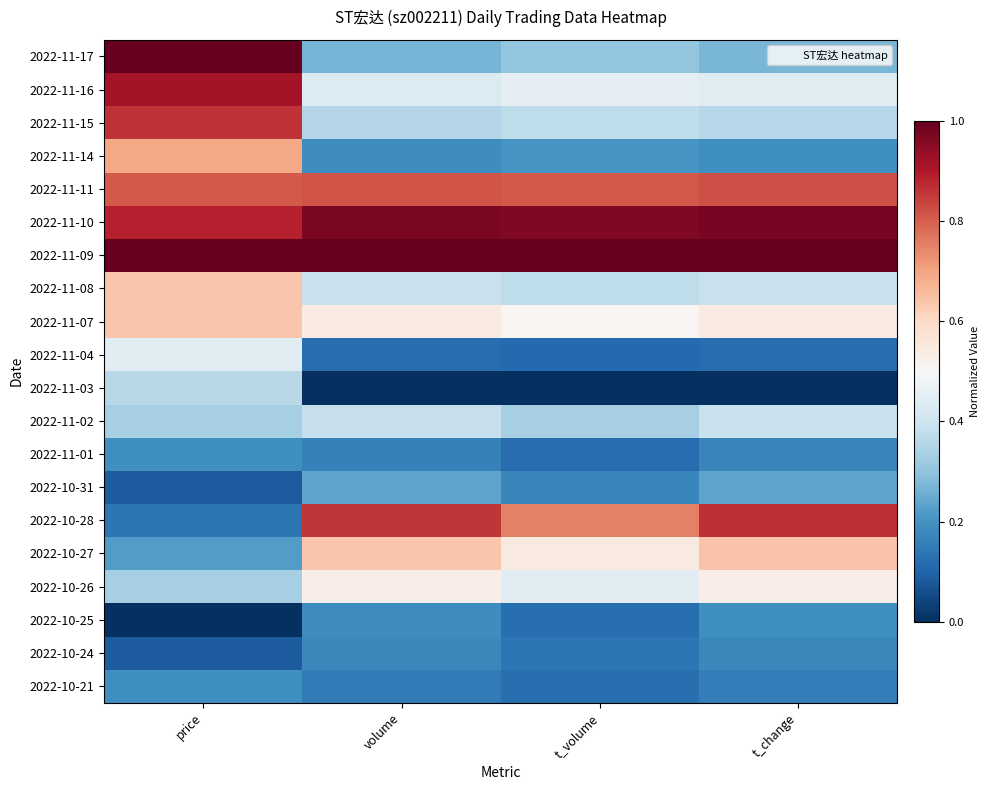

At which category is the sum across all series the highest?

price